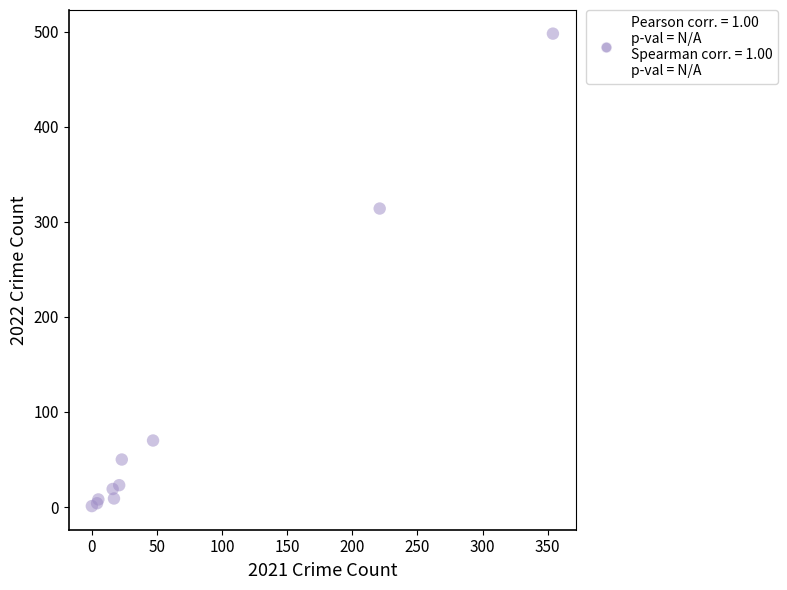

What Y value in the scatter plot is closest to 249?

314